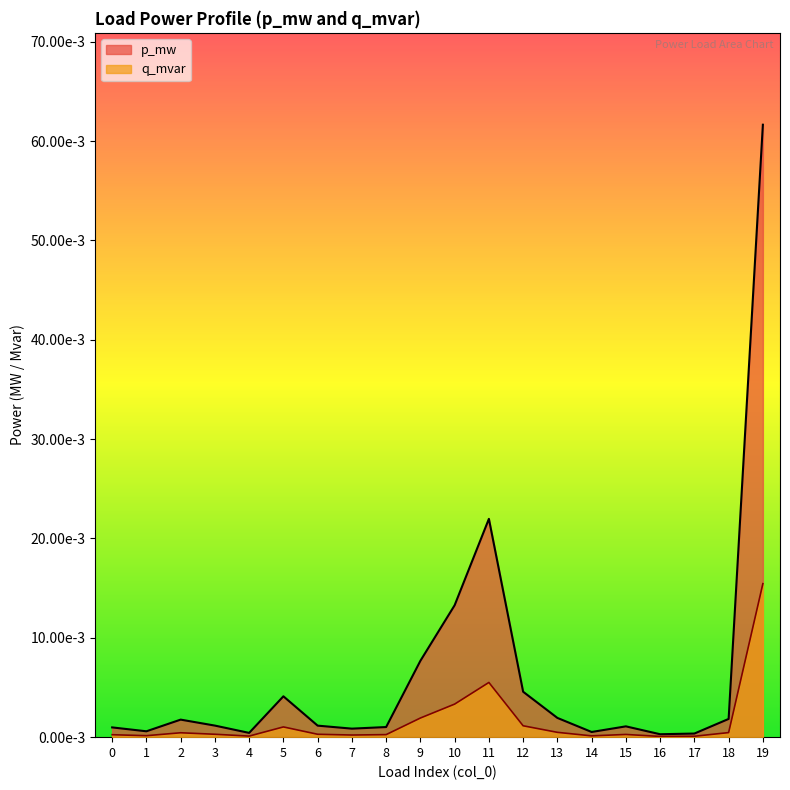

At which label does q_mvar reach its peak?

19